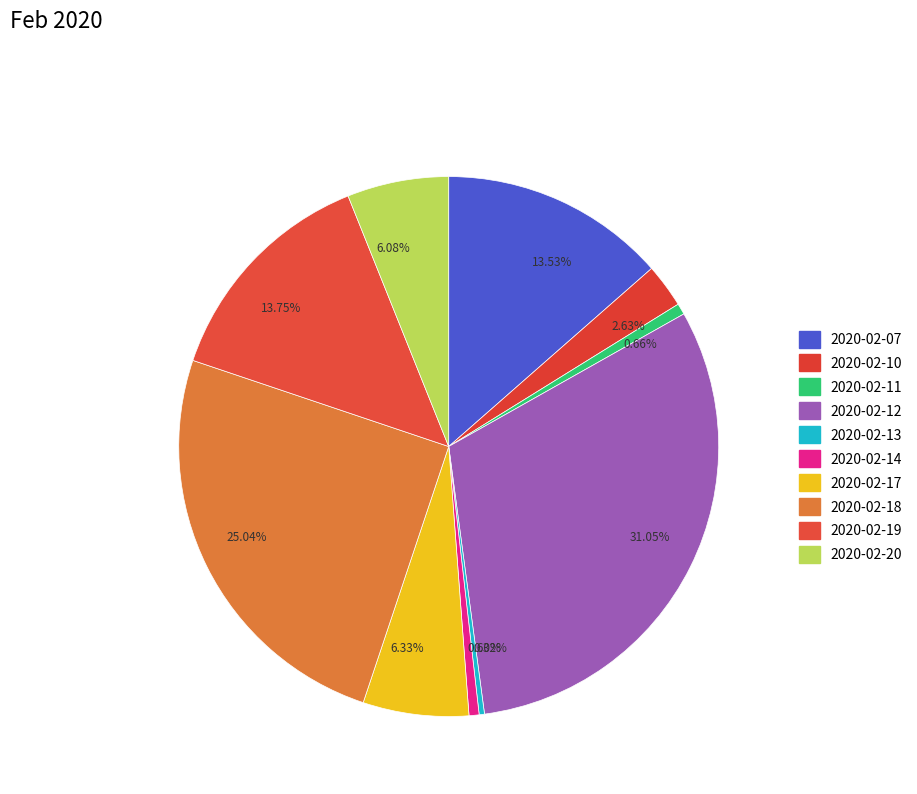

Which category has the smallest portion of the pie?

2020-02-13